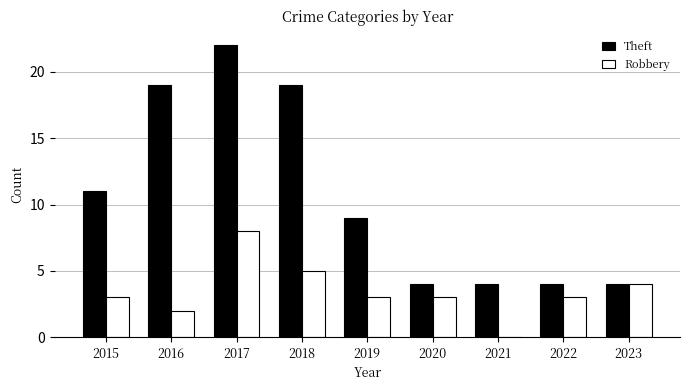

What is the total value across all series at 2023?

8